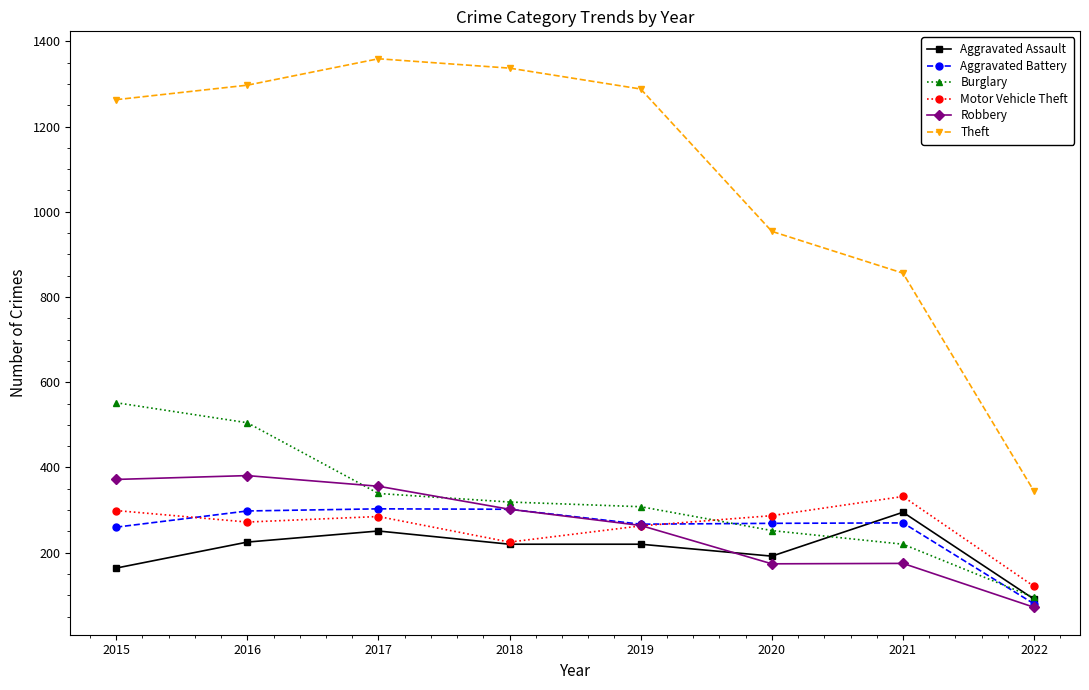

What is the spread (max minus min) of values at 2019?

1068